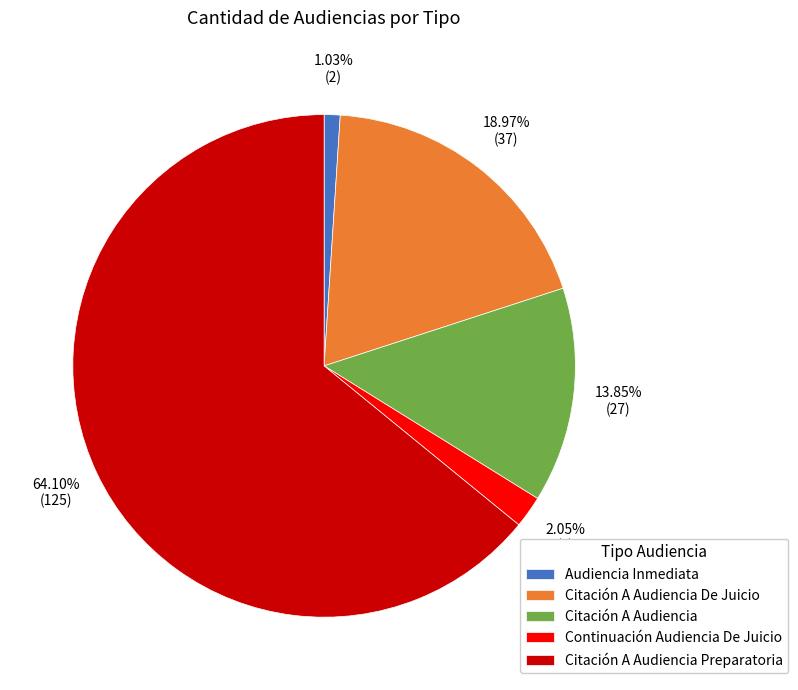

To the nearest percent, what is the combined percentage of Citación A Audiencia and Citación A Audiencia Preparatoria?

78%